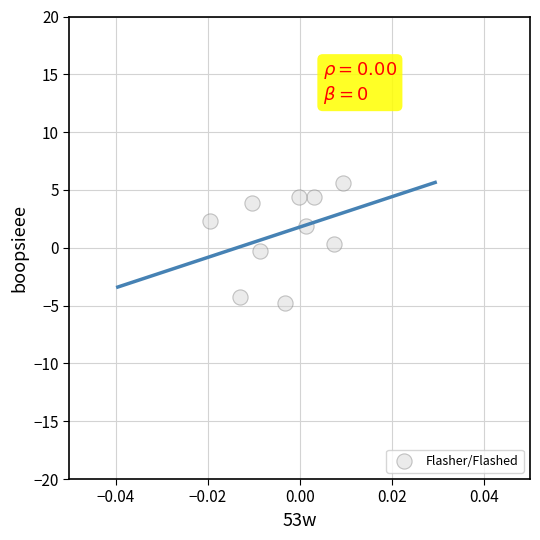

What is the average Y value?

1.3